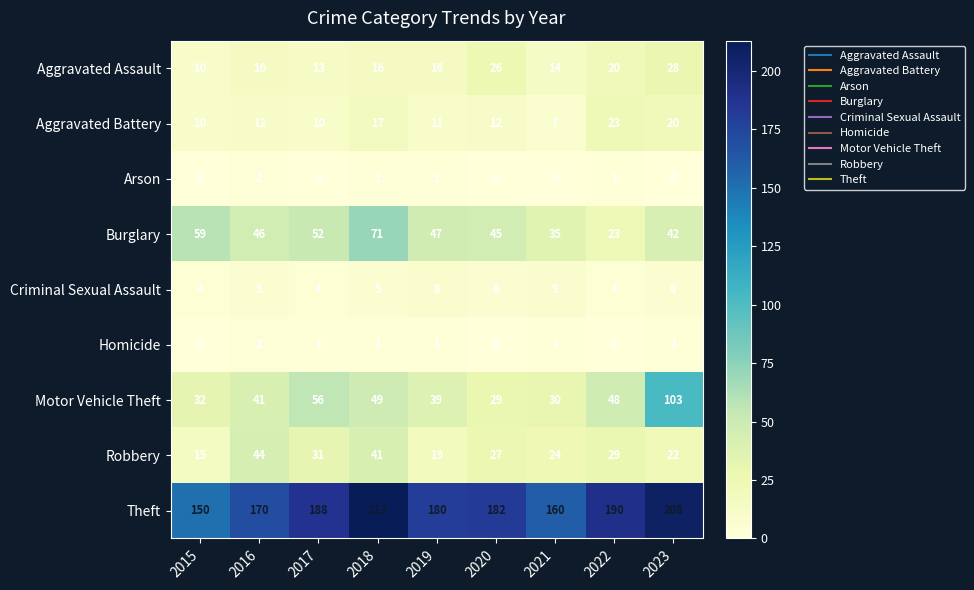

What is the total value across all series at 2018?

414